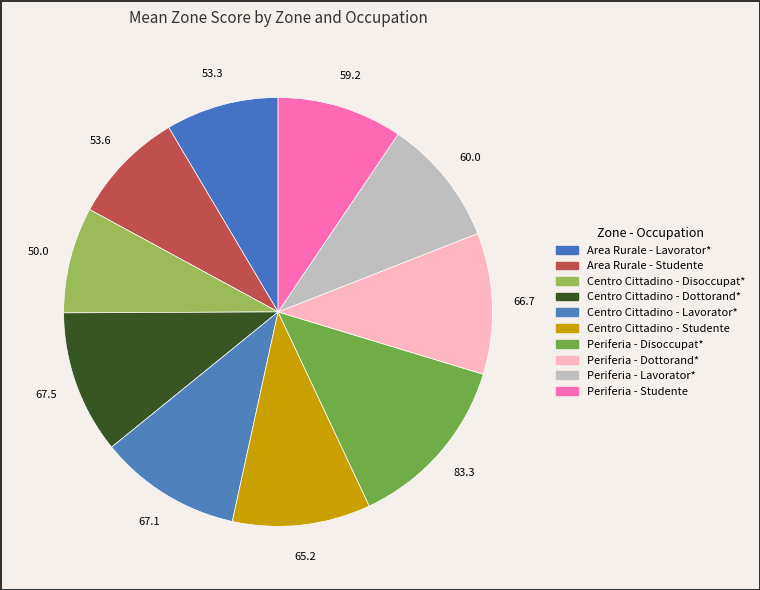

Combined, do Periferia - Lavorator* and Centro Cittadino - Lavorator* account for over 50%?

No